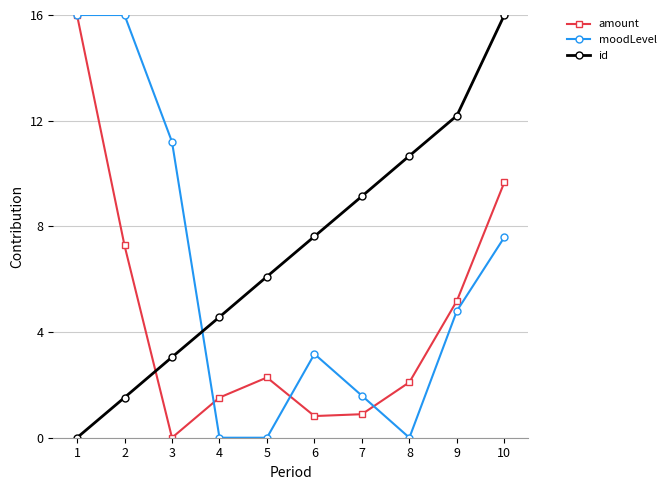

At which label does amount reach its peak?

1